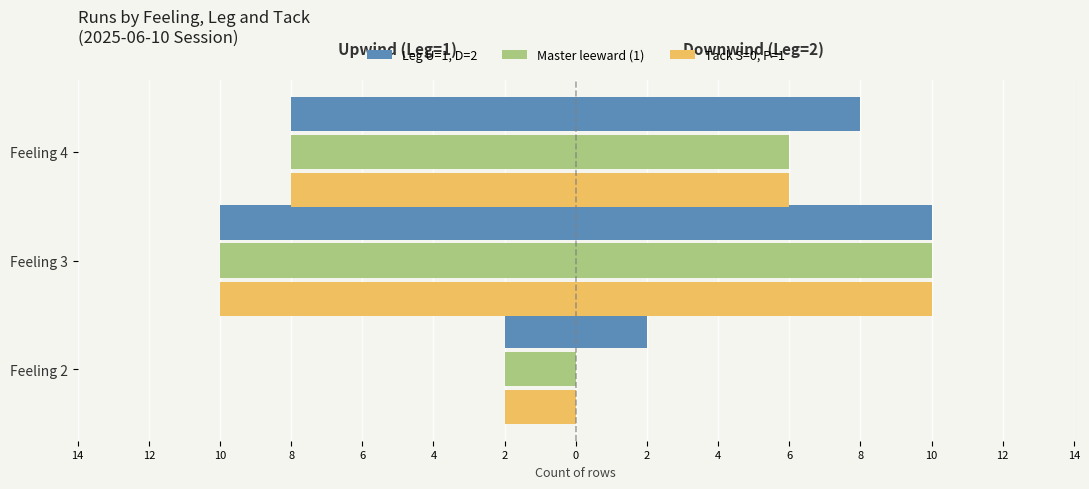

How many data points does each series have?

3